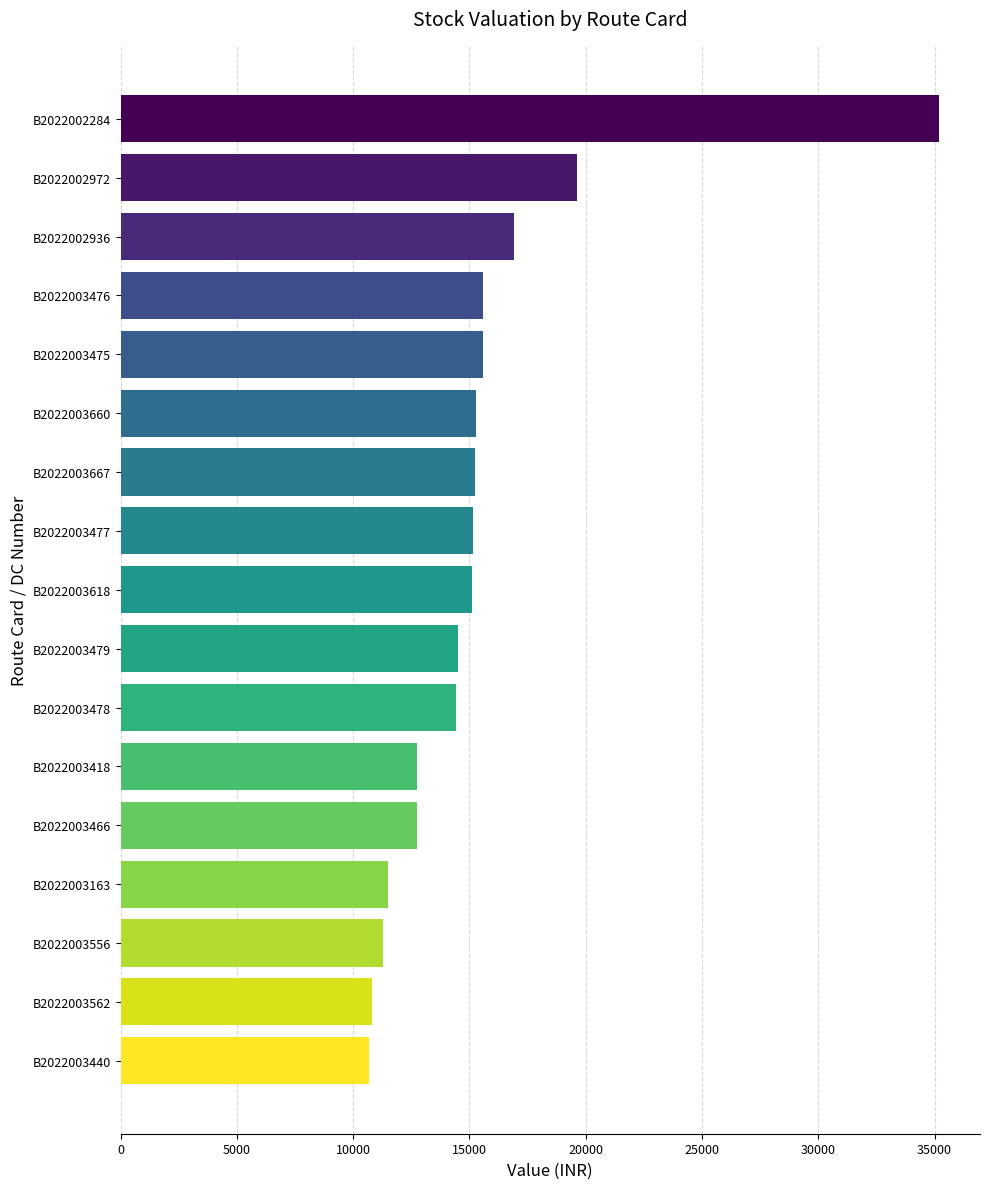

What is the average value?

15514.5